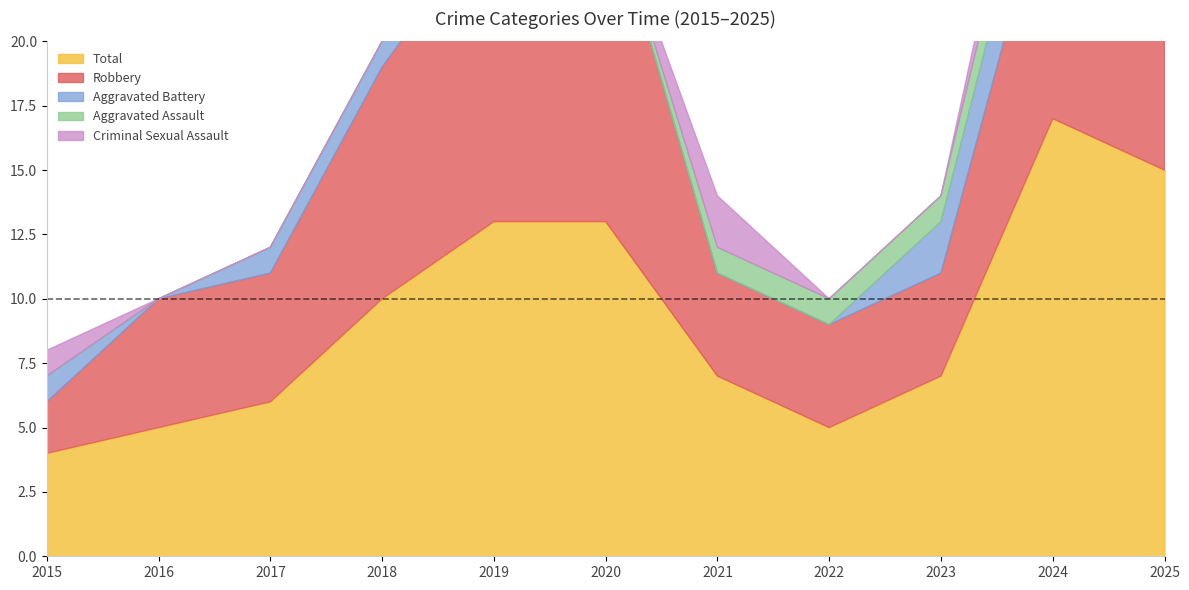

What is the total value across all series at 2017?

12